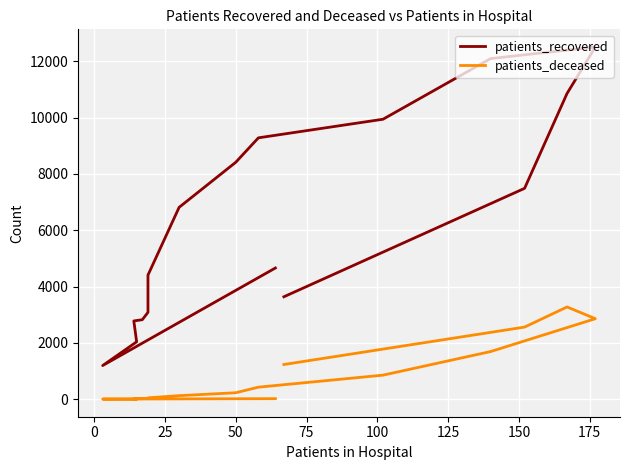

What is the value of the patients_deceased point at the 2nd from the left?

4